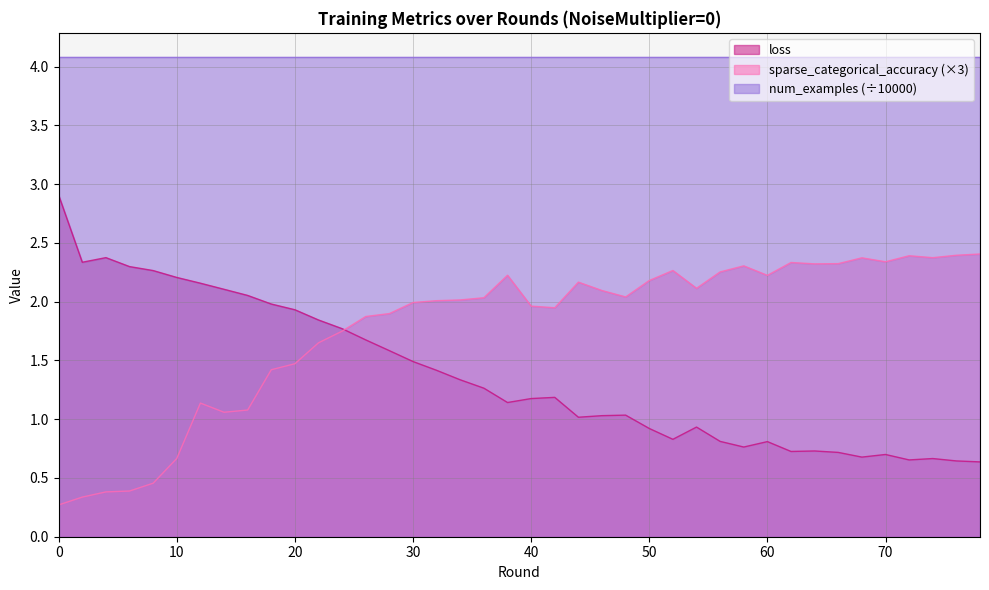

True or false: loss and sparse_categorical_accuracy intersect in this chart.

True